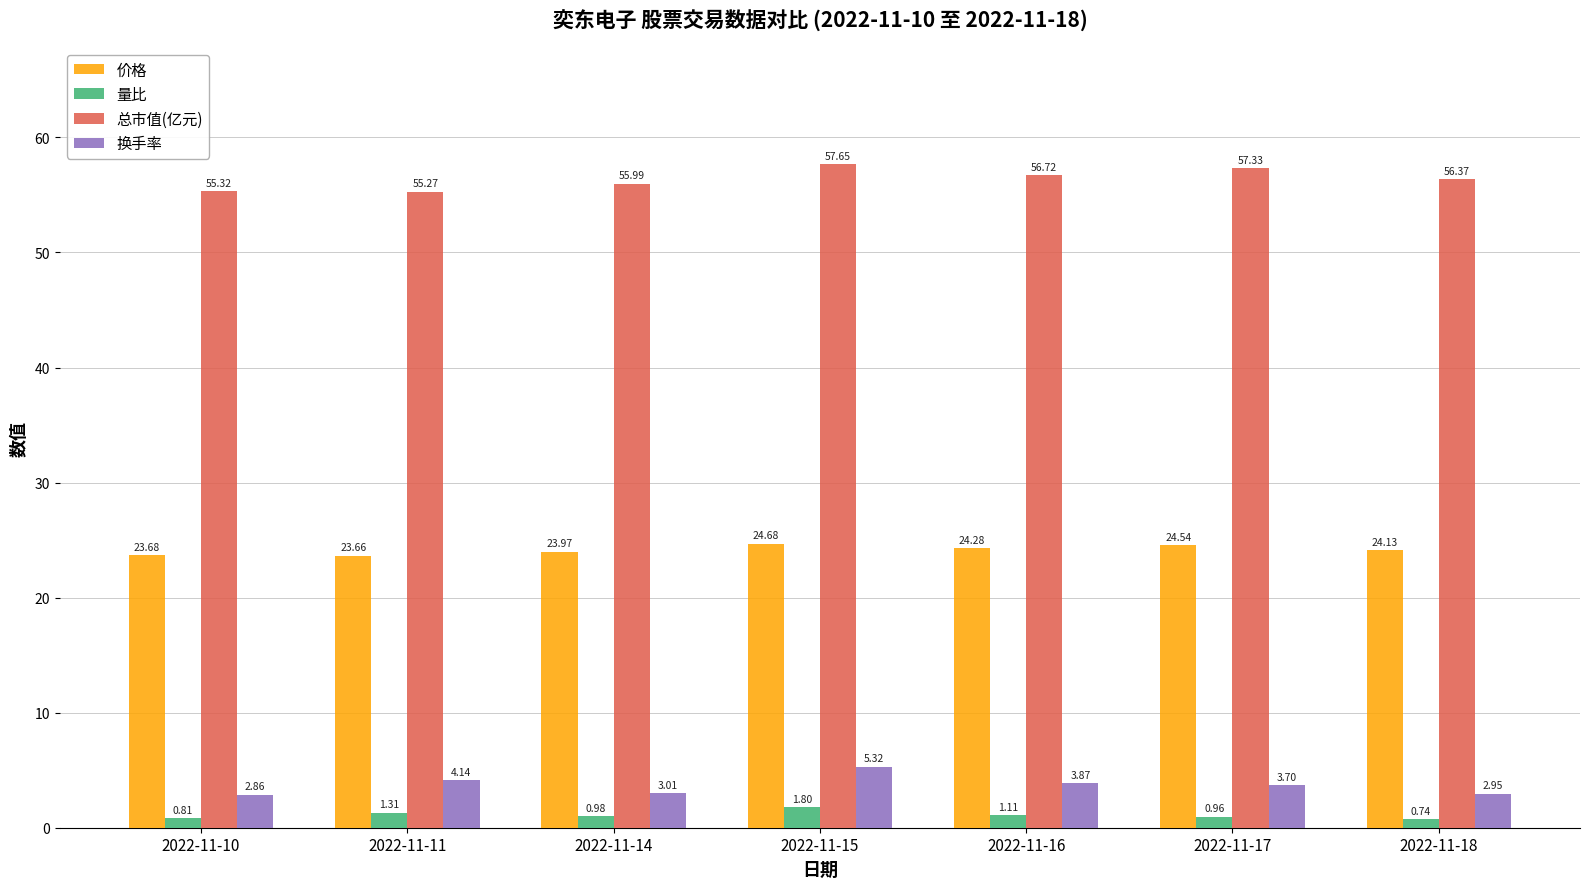

What is the difference between the maximum and second lowest values in the 总市值(亿元) series?

2.3